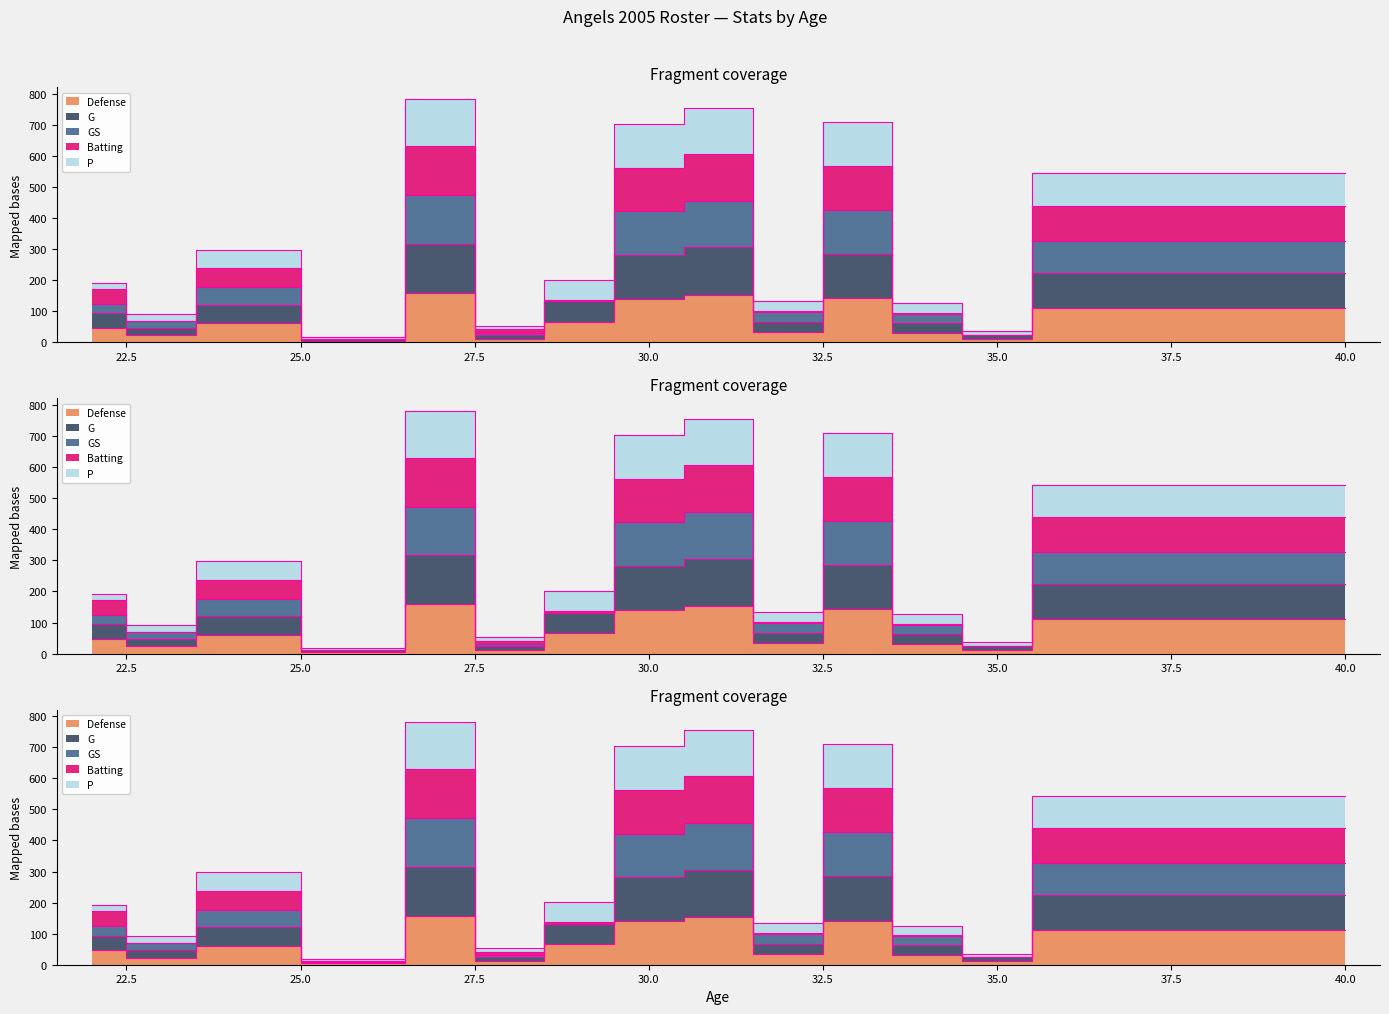

What is the difference between the highest and lowest values at 35?

12